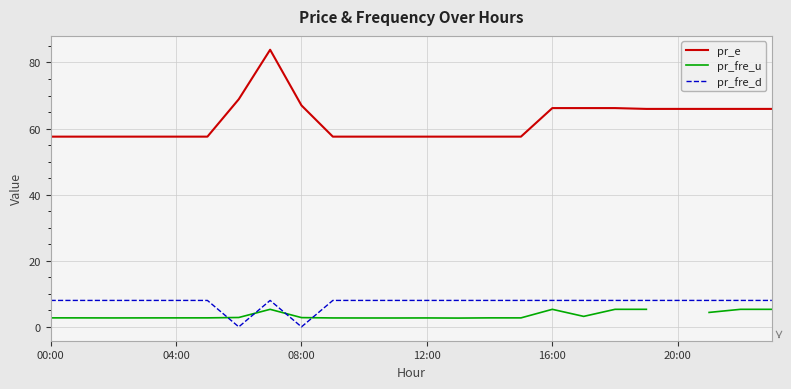

Where is the first local minimum for pr_fre_d?

6